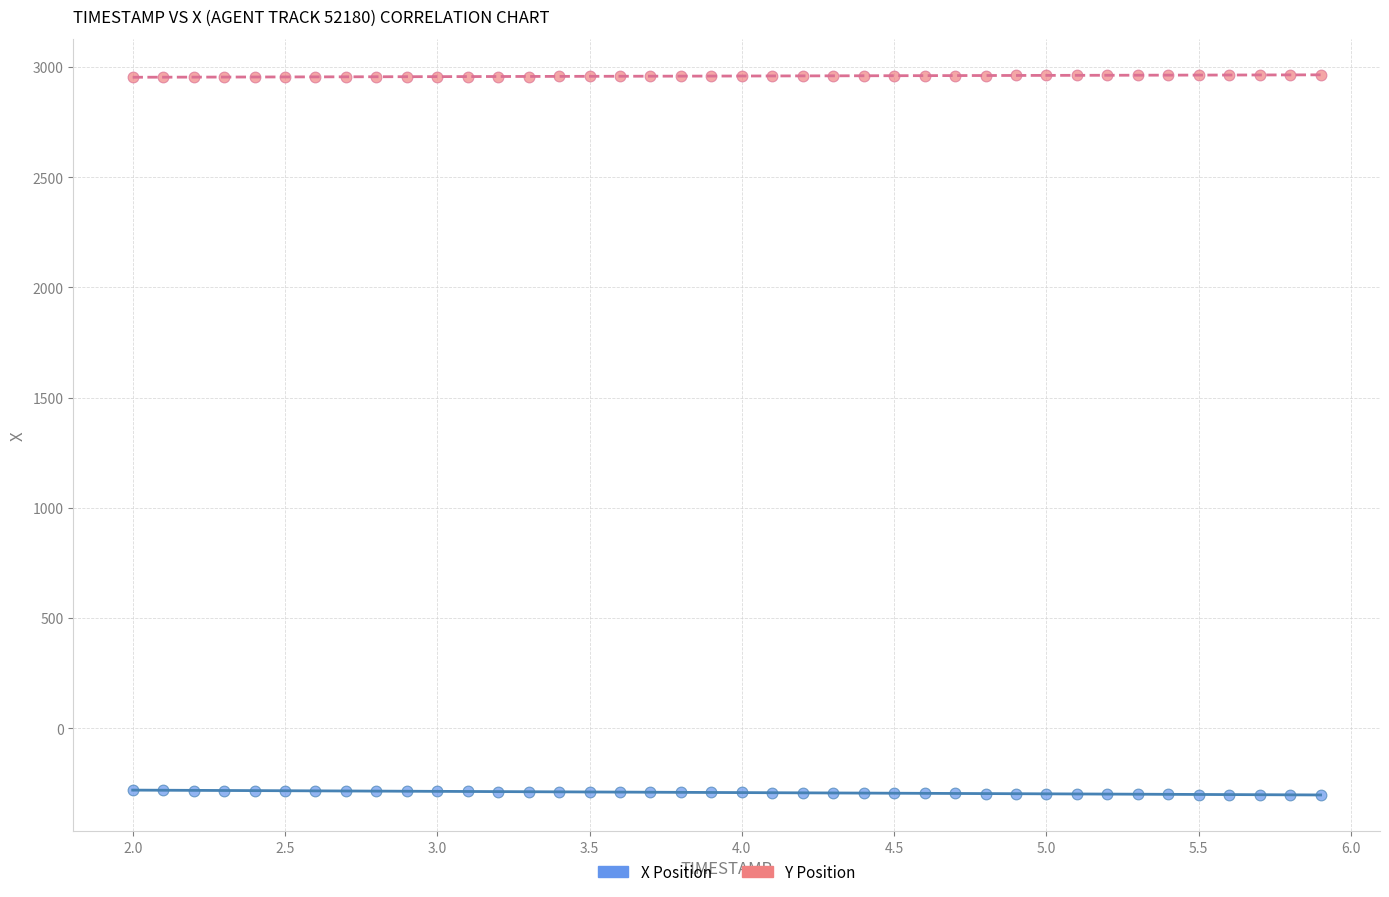

Which series contains the highest Y value?

Y Position